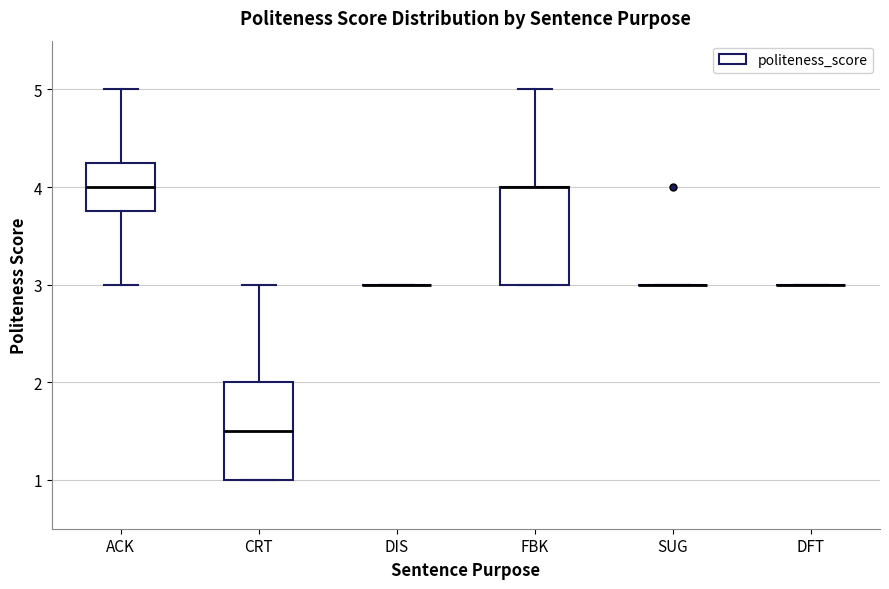

Reading left to right, read every box against the y-axis: the position of its median line, the range the box covers, and the ends of its whiskers. The values are not printed on the chart, so give them approximately, as read against the axis.

ACK: median 4.0, box 3.8 to 4.3, whiskers 3.0 to 5.0
CRT: median 1.5, box 1.0 to 2.0, whiskers 1.0 to 3.0
DIS: box collapsed to a line at 3.0, whiskers 3.0 to 3.0
FBK: median 4.0 (drawn on the box's upper edge), box 3.0 to 4.0, whiskers 3.0 to 5.0
SUG: box collapsed to a line at 3.0, whiskers 3.0 to 3.0
DFT: box collapsed to a line at 3.0, whiskers 3.0 to 3.0